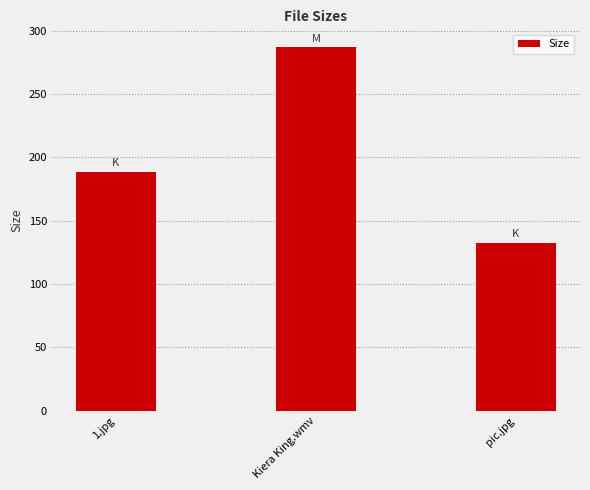

What is the label of the 3rd bar from the left?

pic.jpg